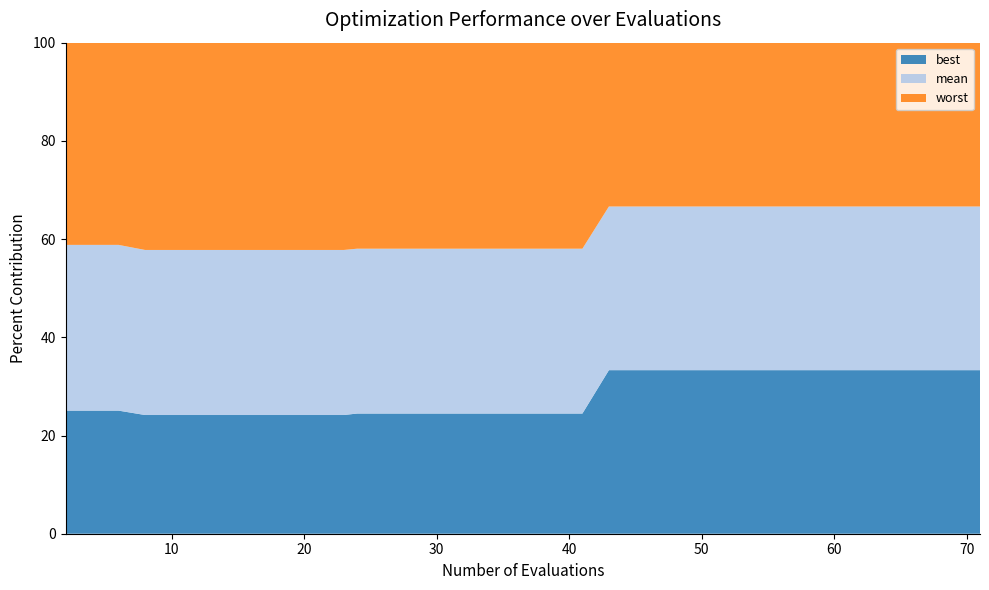

What is the highest value of the best series?

33.3